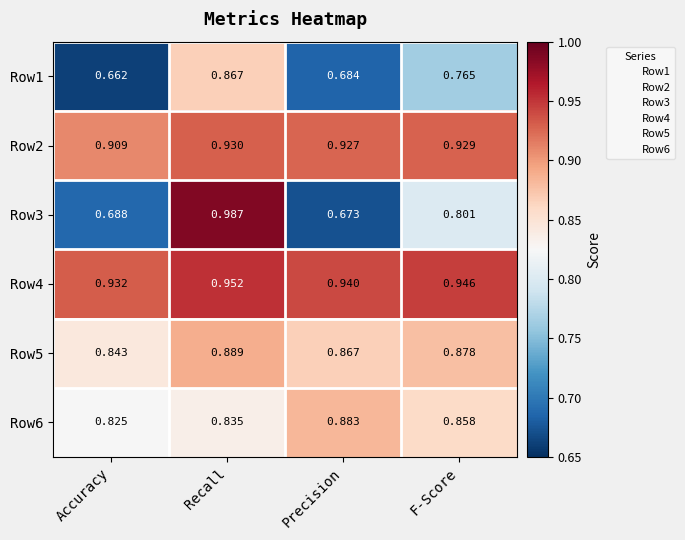

Is the value of Row1 at Precision greater than the value of Row2 at Accuracy?

No